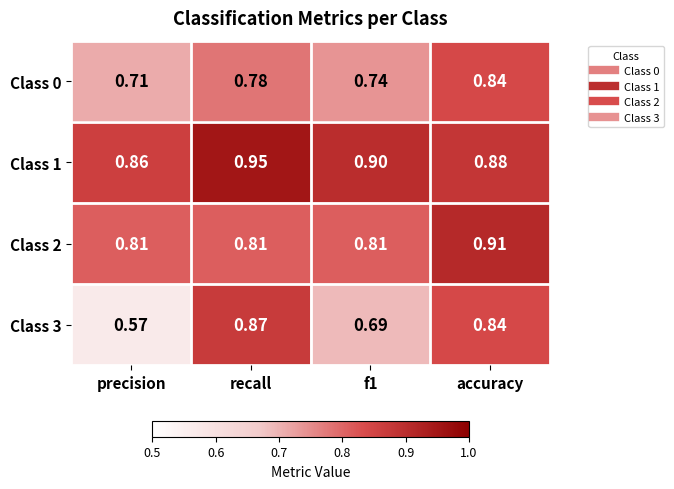

Which series has the largest total across all categories?

Class 1